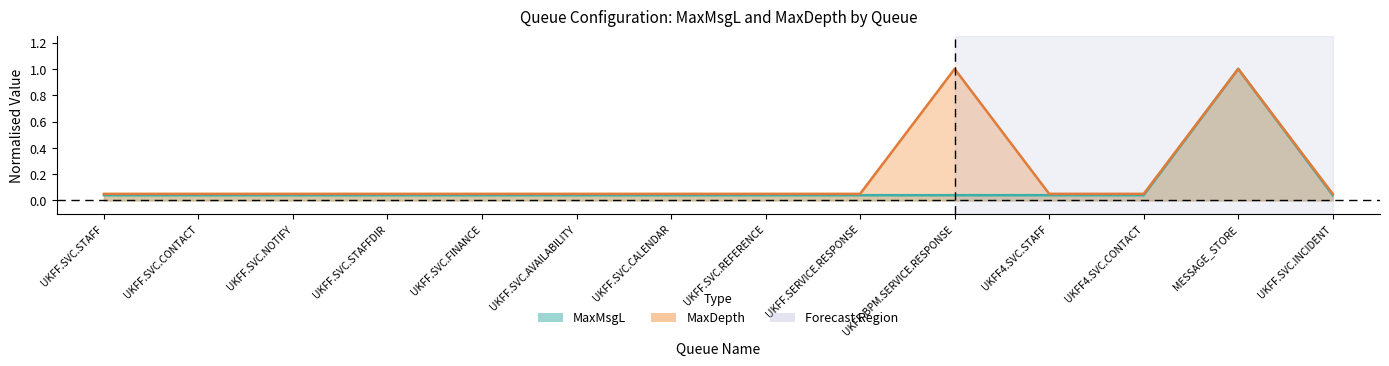

True or false: MaxMsgL and MaxDepth intersect in this chart.

False